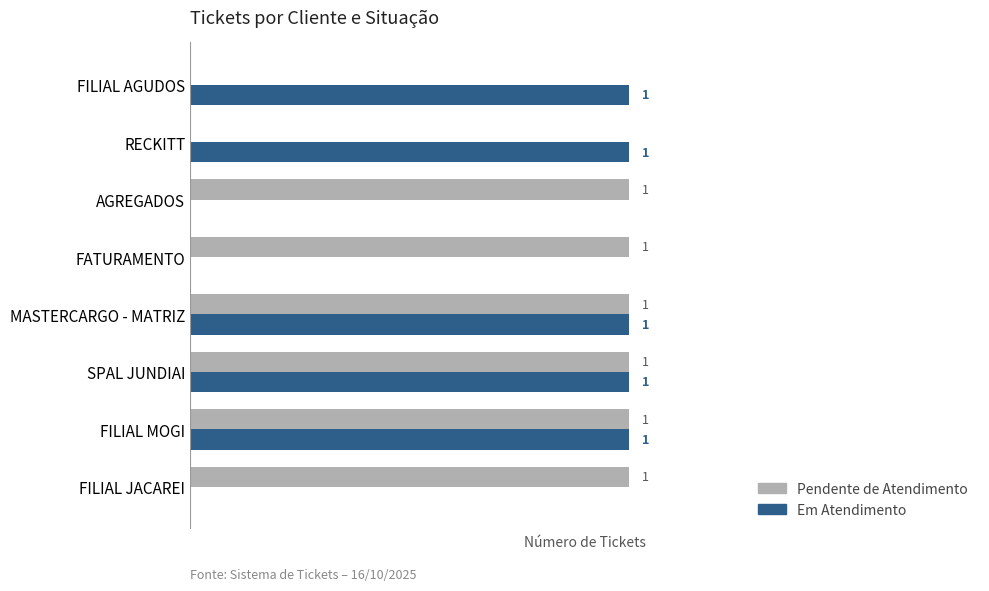

Which series changed the most between SPAL JUNDIAI and RECKITT?

Pendente de Atendimento